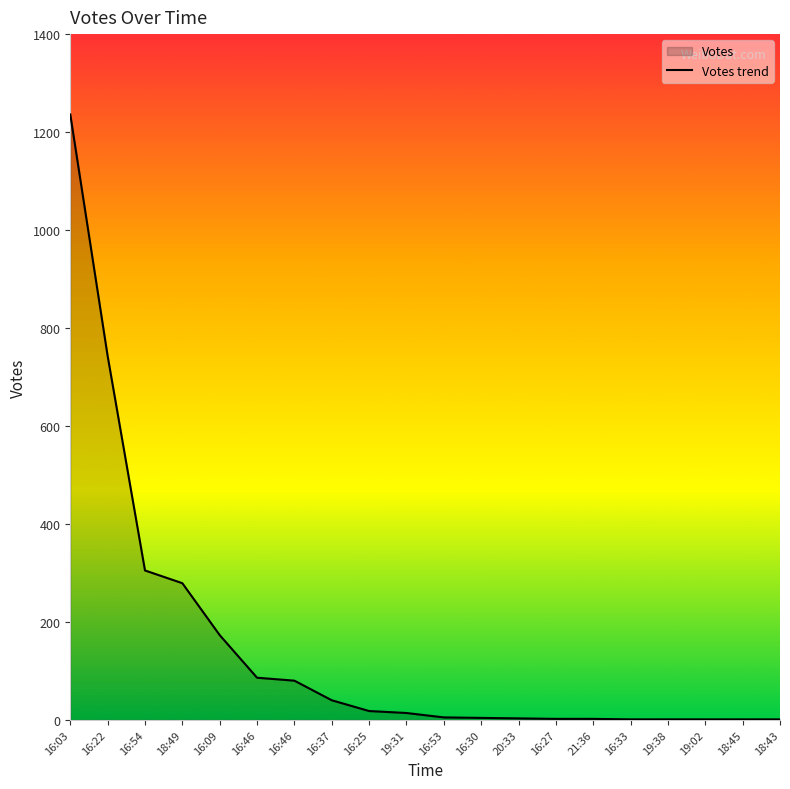

What is the change in value from 16:09 to 16:46?

-93